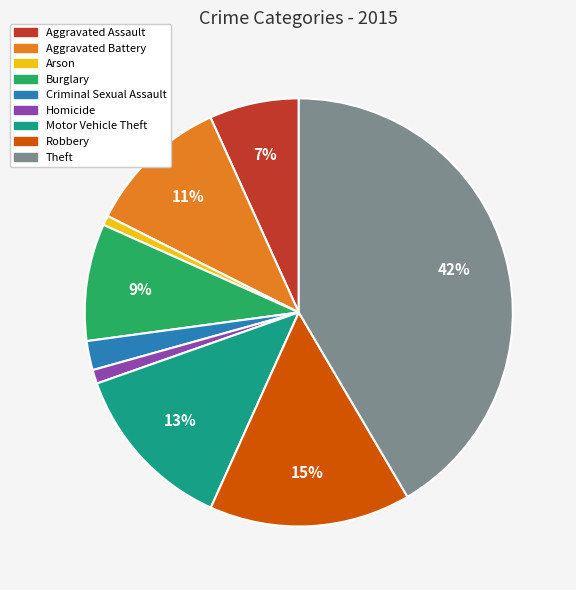

What is the largest slice in the pie chart?

Theft